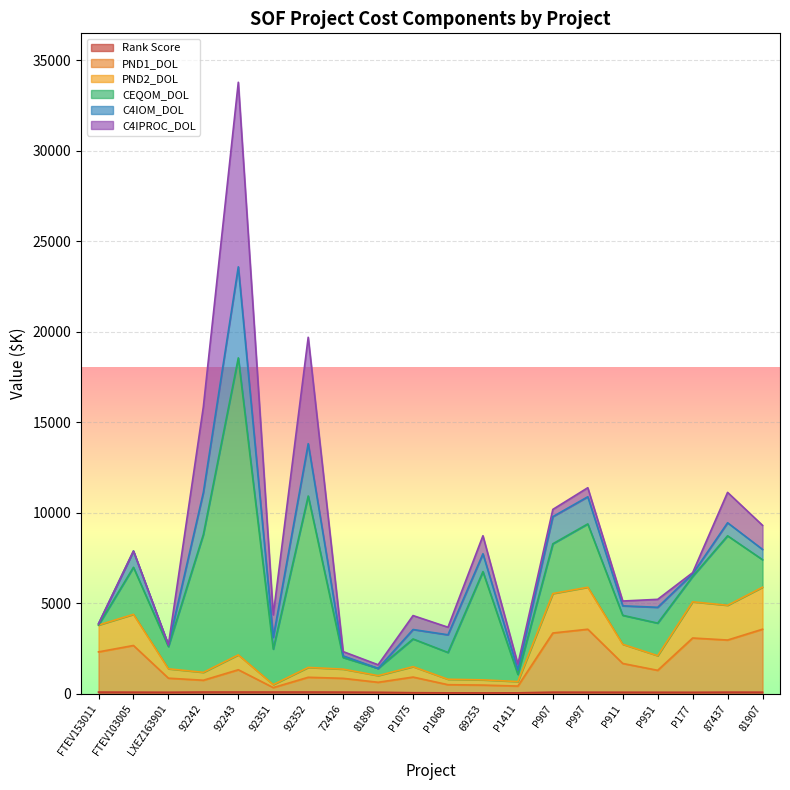

Between 81907 and P1068, which is larger?

81907